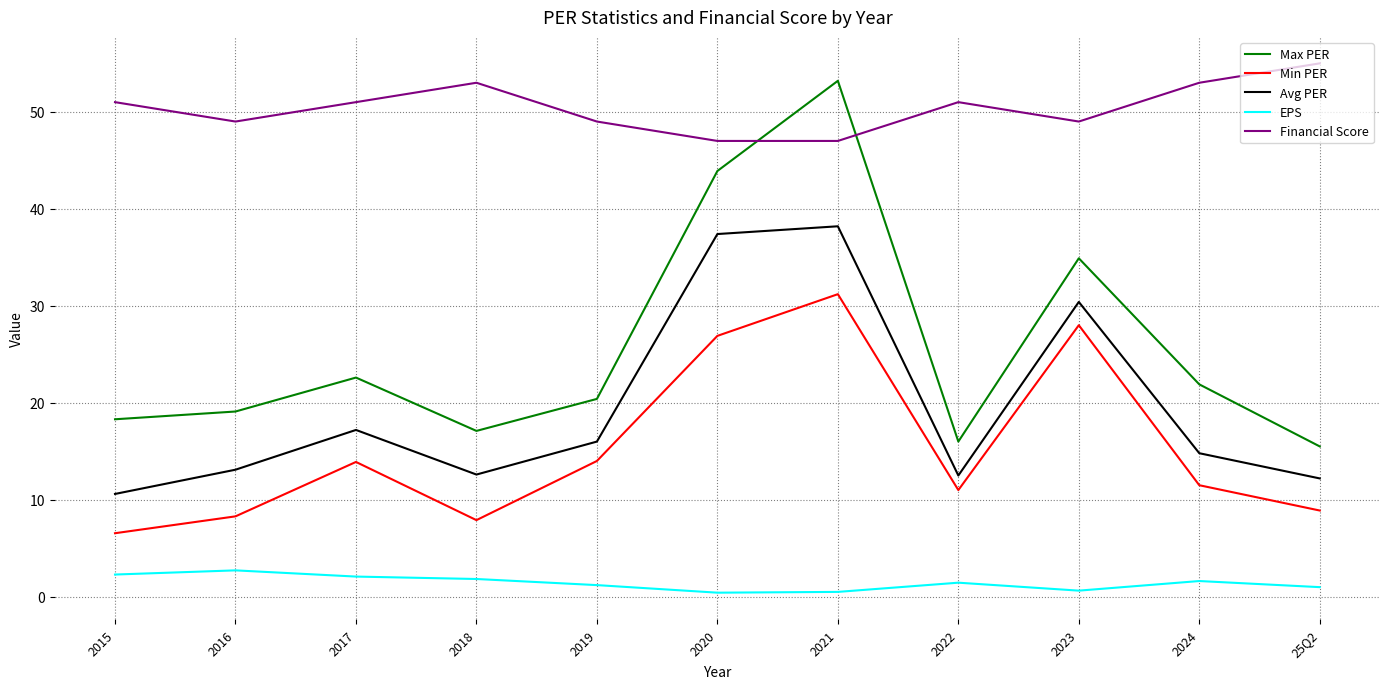

Which series changed the most between 2019 and 2020?

Max PER